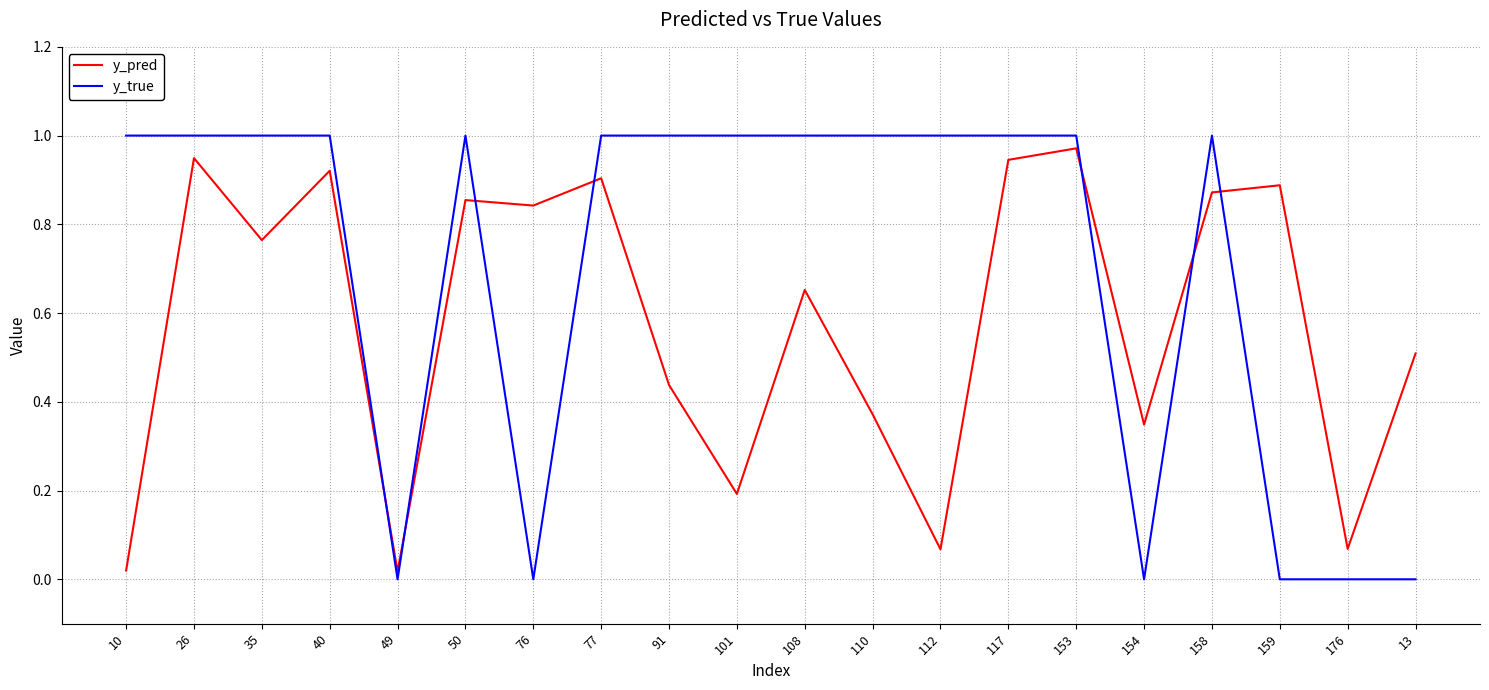

True or false: y_true and y_pred cross at least once.

True